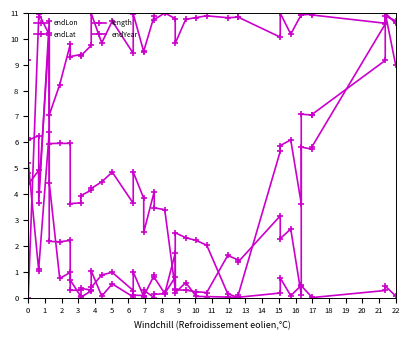

Does the chart have visible grid lines?

No